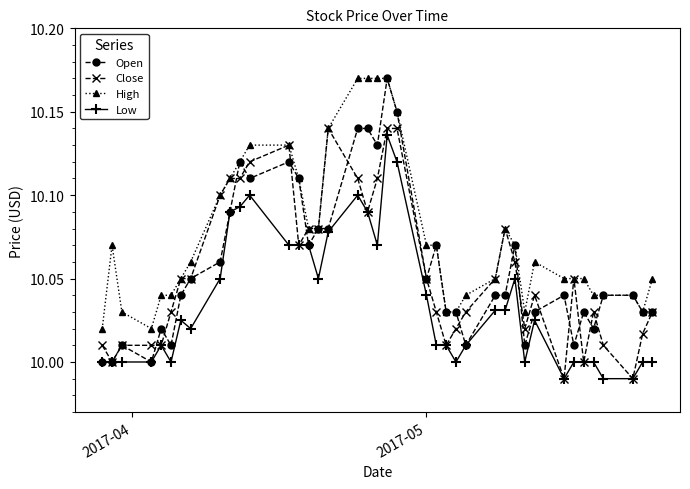

Is this an area chart (filled region under the line)?

No